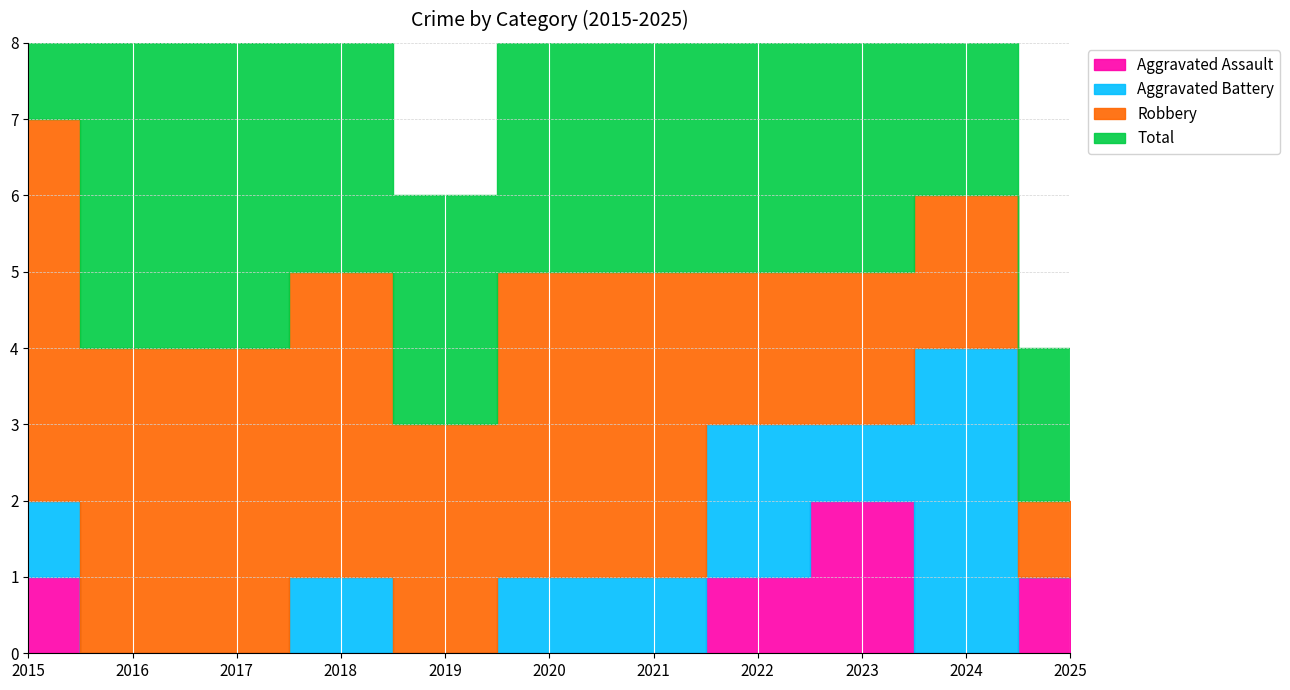

Reading left to right, transcribe all the data shown in this chart.

Aggravated Assault: 2015=1	2016=0	2017=0	2018=0	2019=0	2020=0	2021=0	2022=1	2023=2	2024=0	2025=1
Aggravated Battery: 2015=1	2016=0	2017=0	2018=1	2019=0	2020=1	2021=1	2022=2	2023=1	2024=4	2025=0
Robbery: 2015=5	2016=4	2017=4	2018=4	2019=3	2020=4	2021=4	2022=2	2023=2	2024=2	2025=1
Total: 2015=7	2016=4	2017=4	2018=5	2019=3	2020=5	2021=5	2022=5	2023=5	2024=6	2025=2